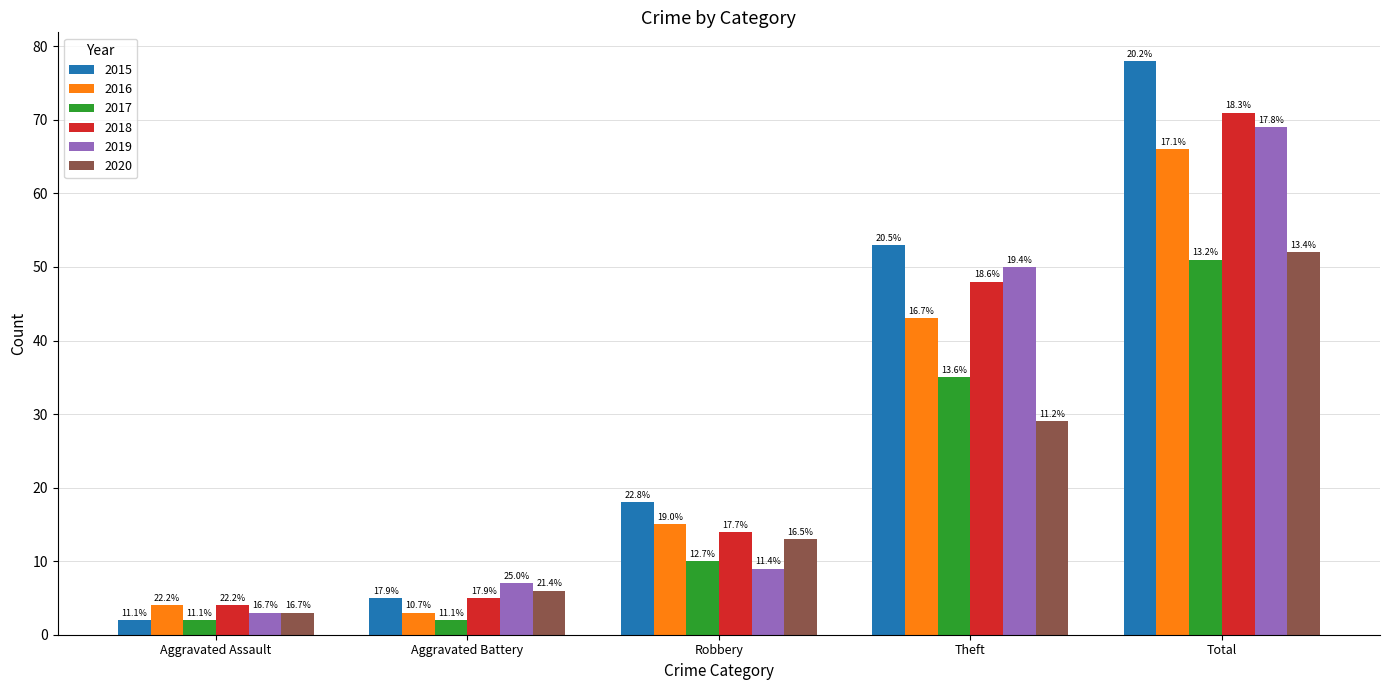

What are all the series names shown in the legend?

2015, 2016, 2017, 2018, 2019, 2020